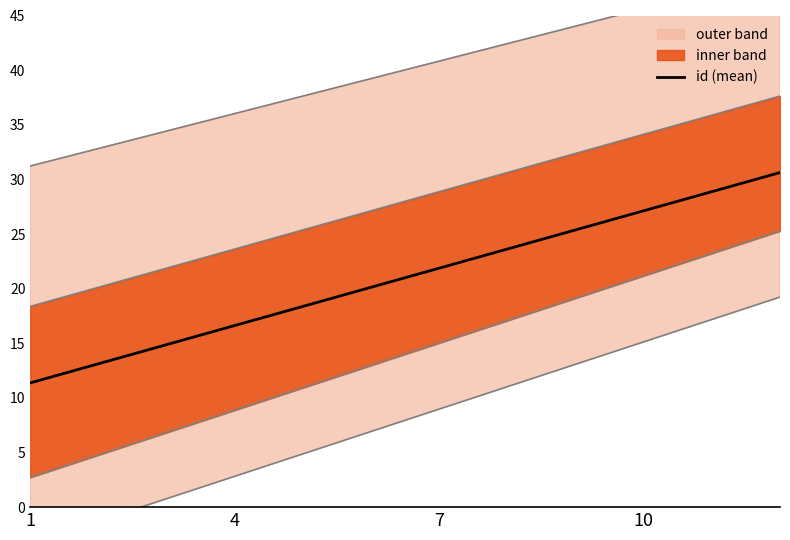

Where does the id (mean) series first go above 21?

7